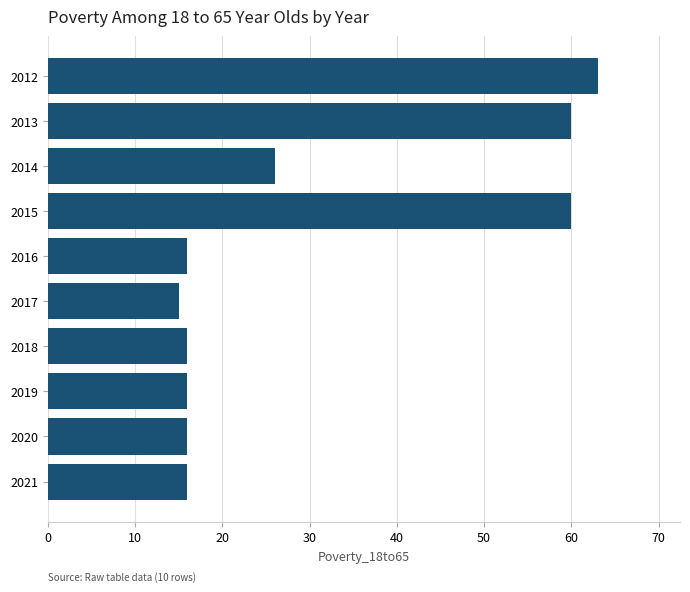

Does the chart contain any negative values?

No